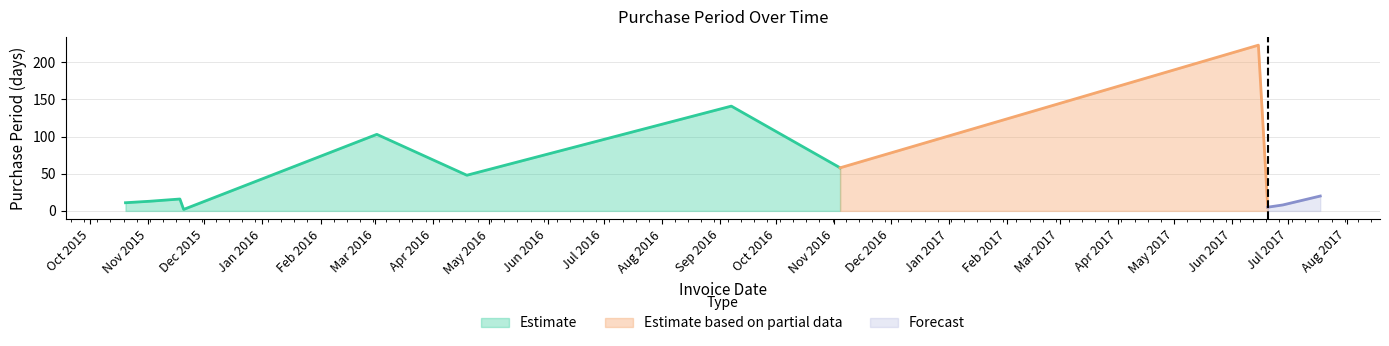

The value at 2017-07-18 is 5. True or false?

False